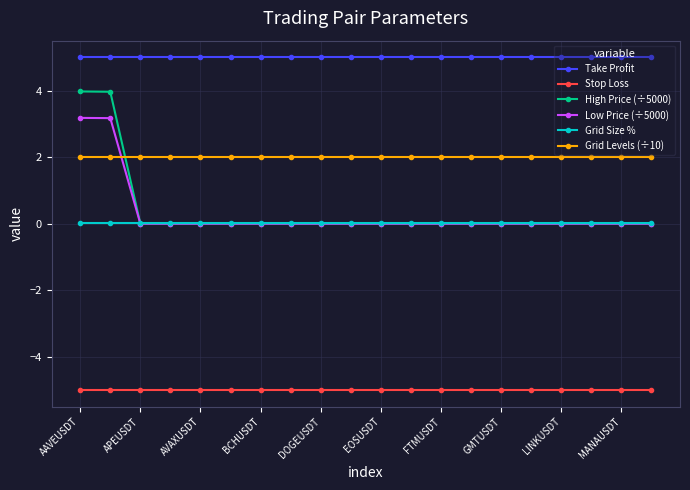

True or false: Low Price (÷5000) and Take Profit intersect in this chart.

False